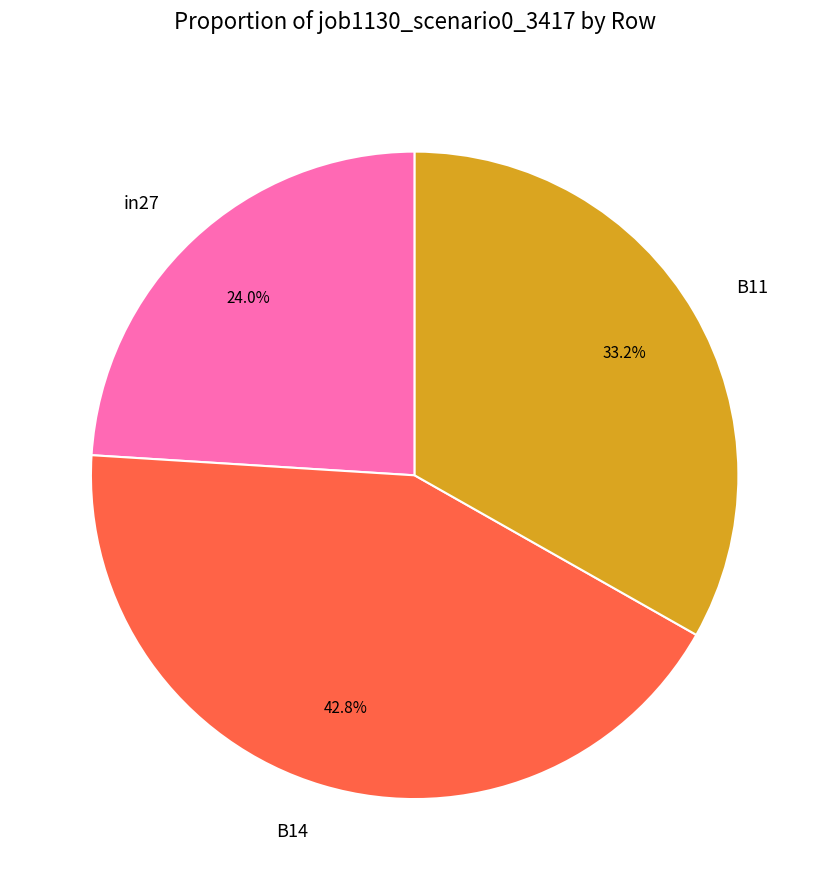

Does in27 represent more than half of the total?

No